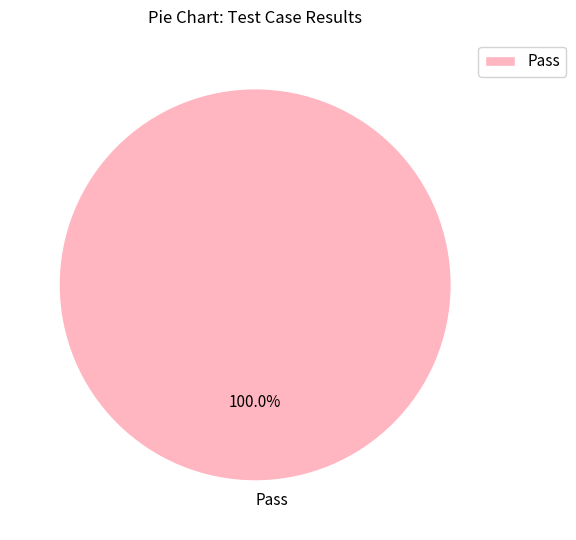

Which category accounts for the majority?

Pass